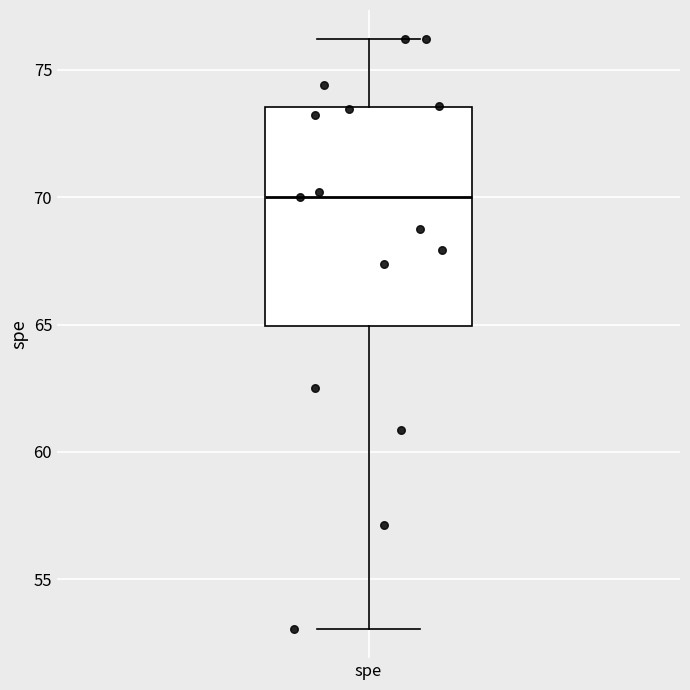

Read this box plot against the y-axis: the position of the median line, the range covered by the box, and the ends of both whiskers. The values are not printed on the chart, so give them approximately, as read against the axis.

median 70.0, box 65.0 to 73.5, whiskers 53.0 to 76.0